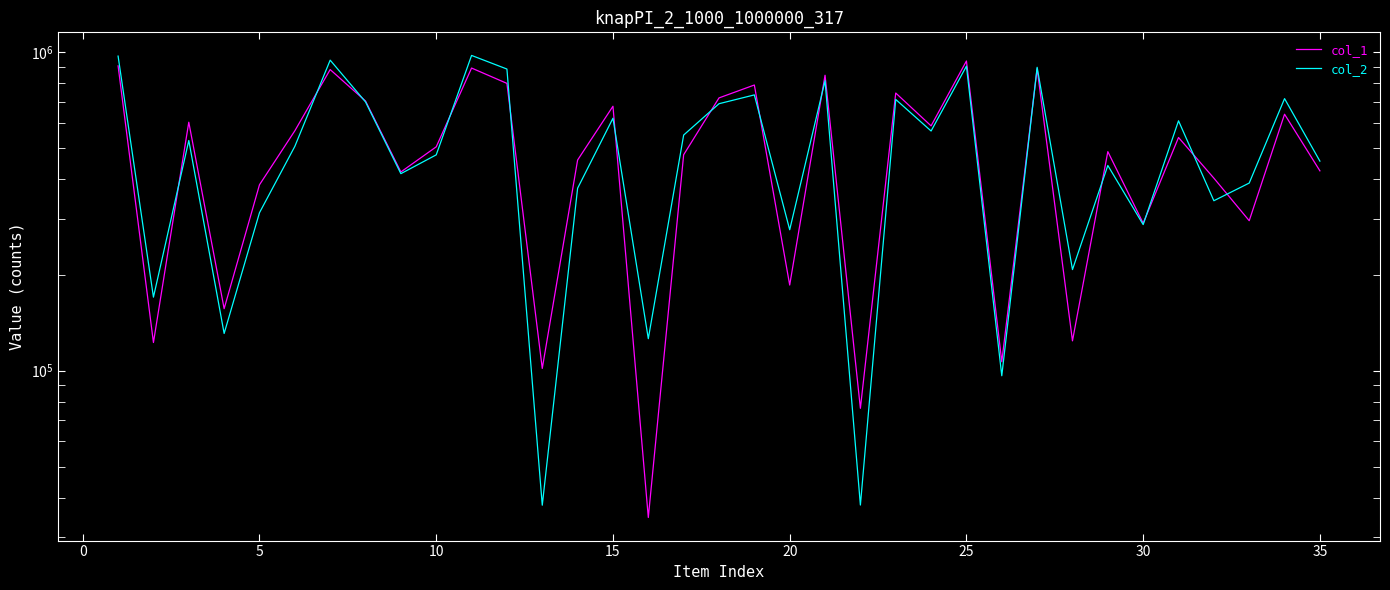

In col_1, how many points are lower than both neighbors (excluding endpoints)?

12